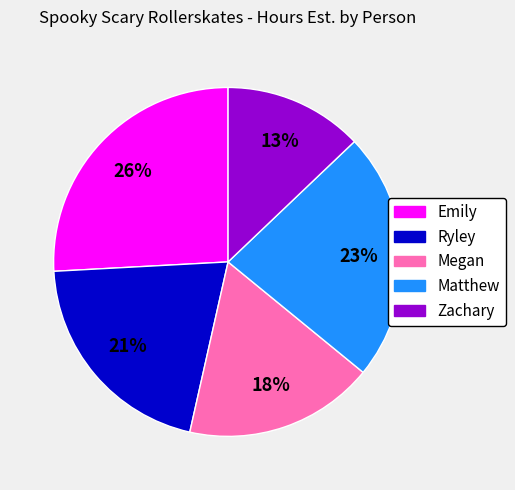

The Ryley slice represents 21% of the pie. True or false?

True